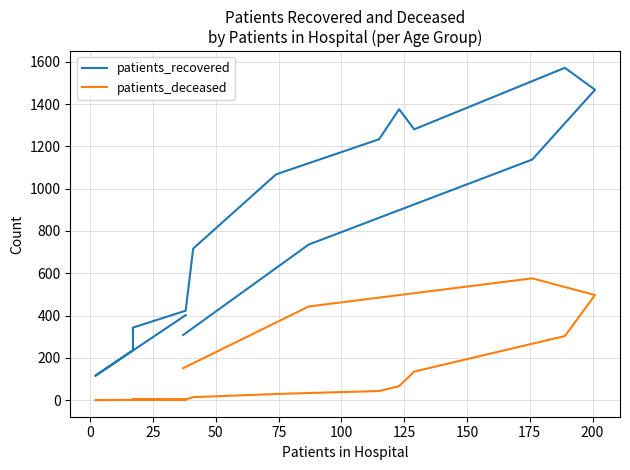

Does the chart display data point markers on the line(s)?

No